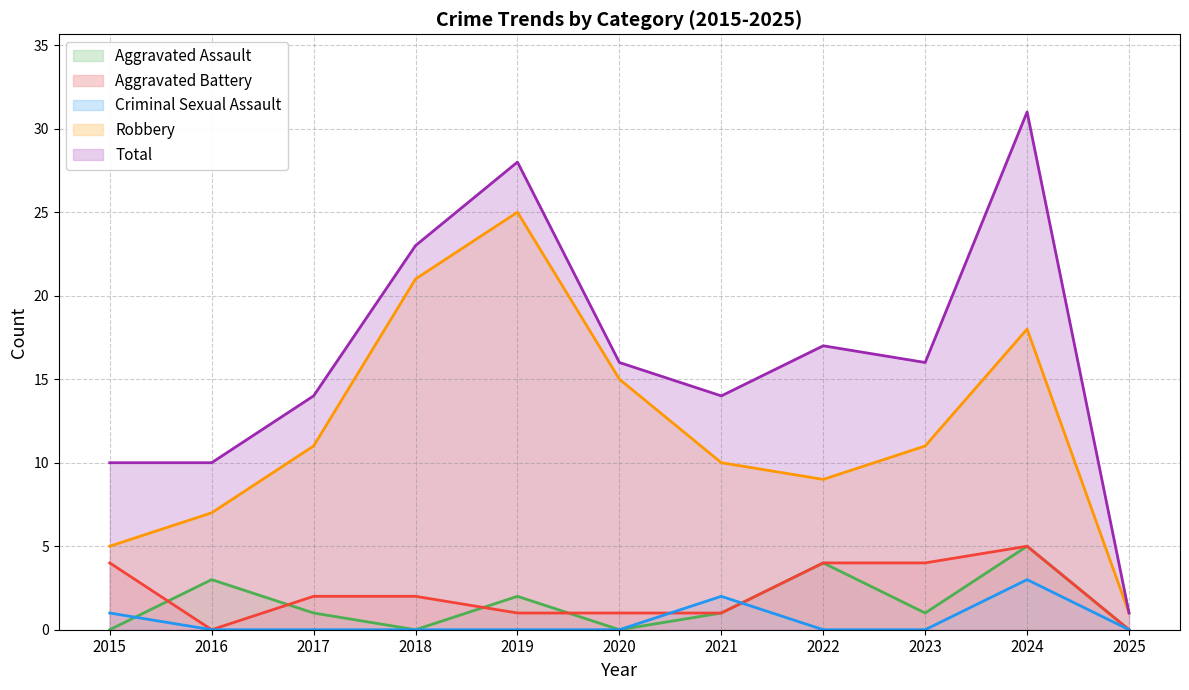

Which series changed the most between 2017 and 2018?

Robbery